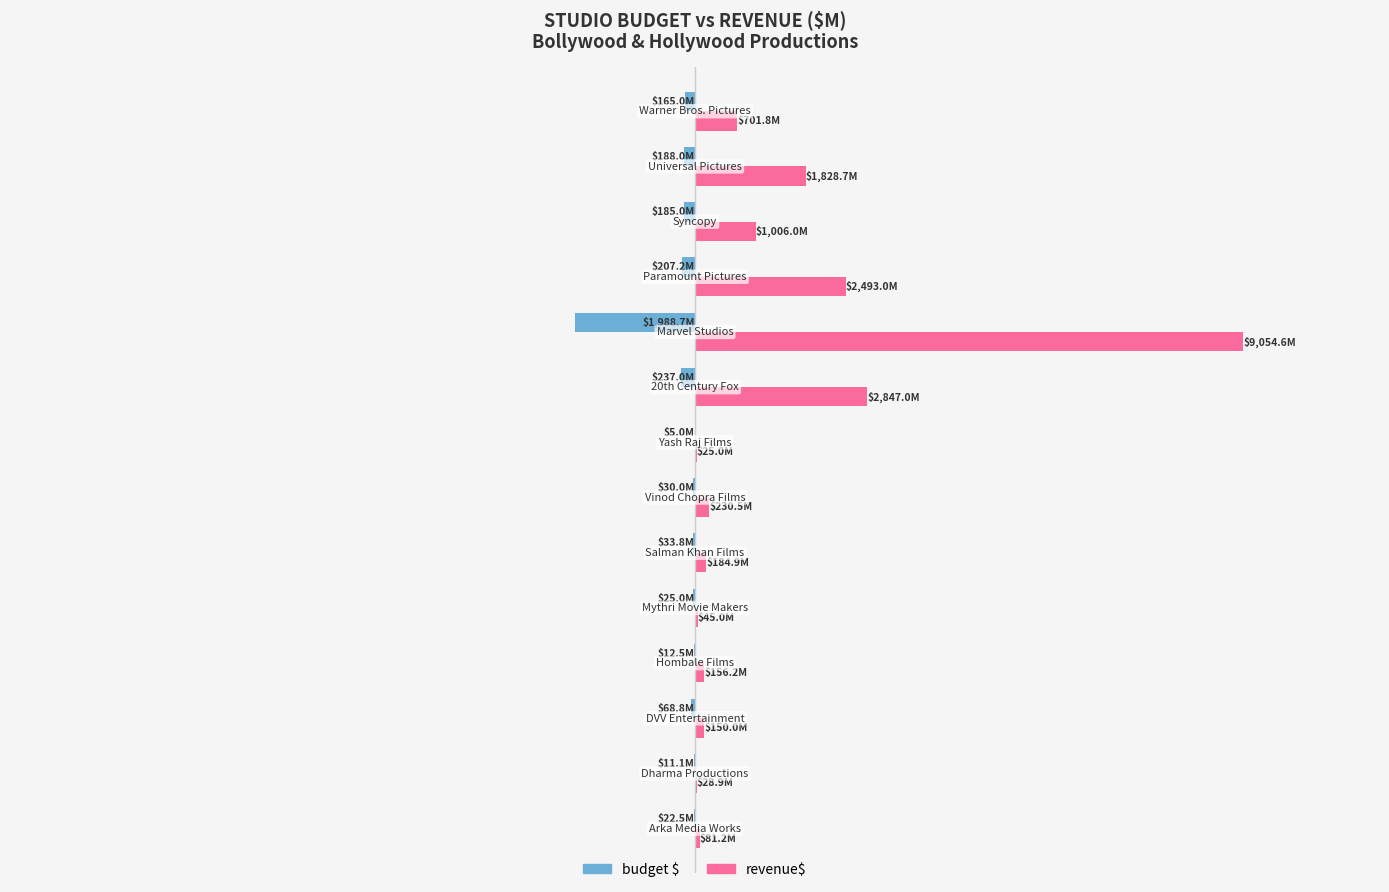

What are all the series names shown in the legend?

budget $, revenue$